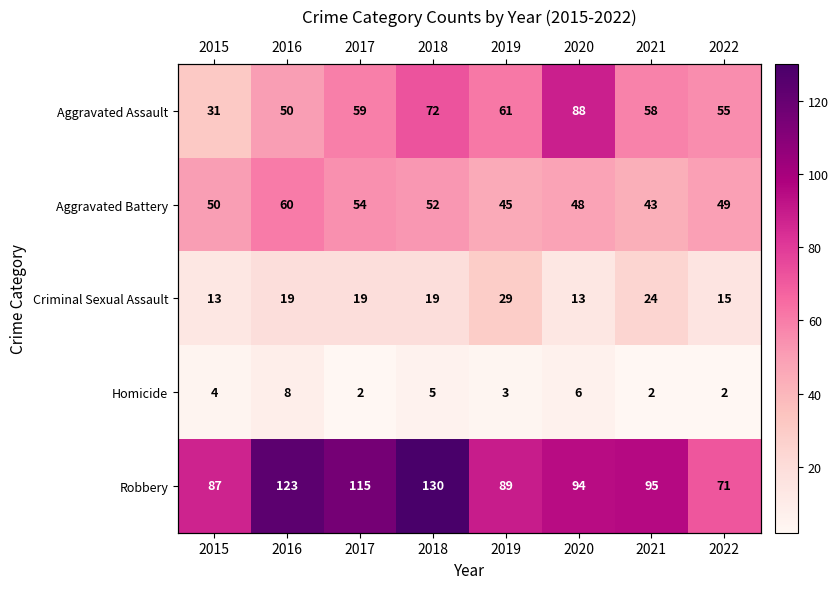

Read the Criminal Sexual Assault value at 2021, to the nearest 10.

20